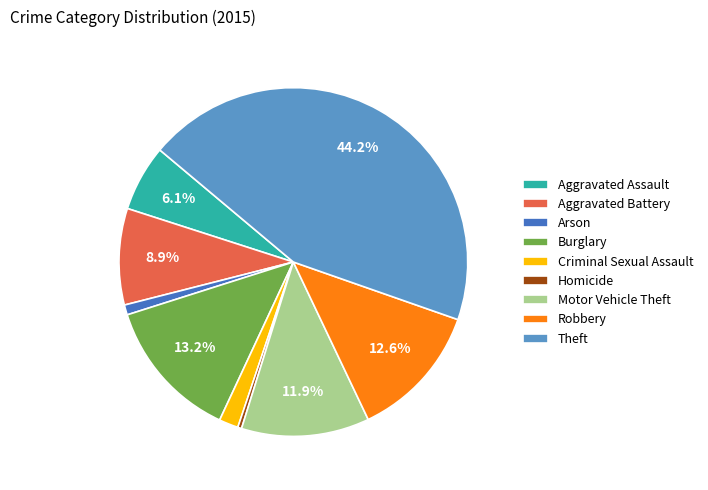

To the nearest percent, what portion does Theft represent?

44%